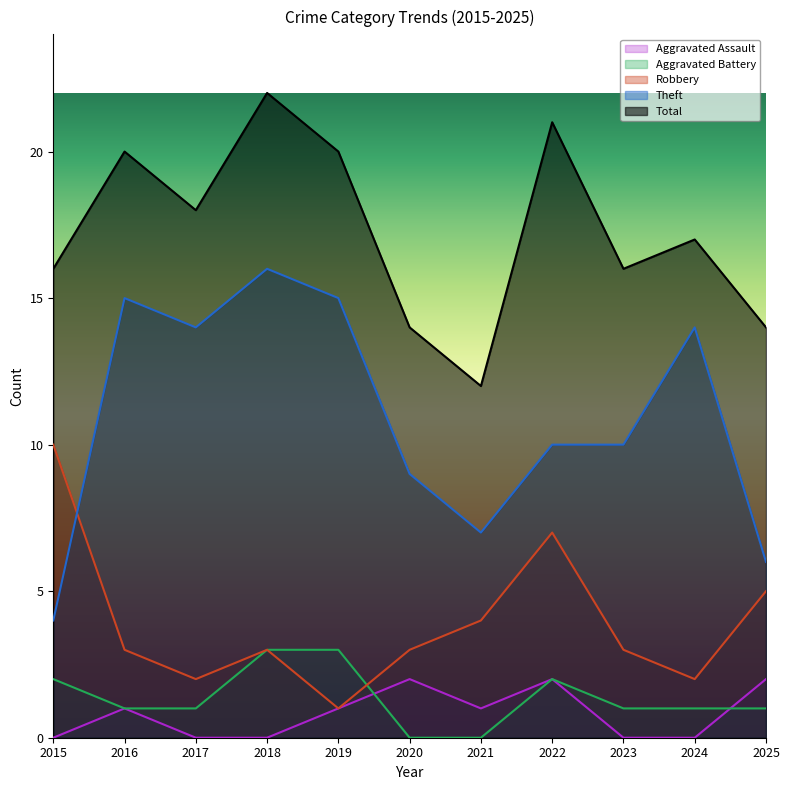

What is the difference between the highest and lowest values at 2020?

14